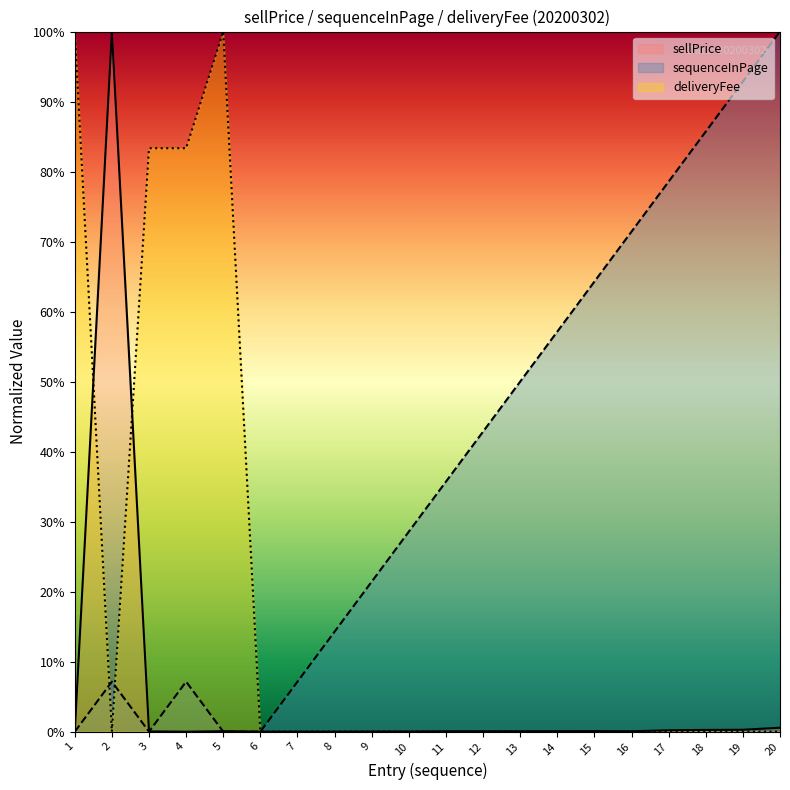

Is the value of sequenceInPage at 20200302_8 greater than the value of deliveryFee at 20200302_8?

Yes